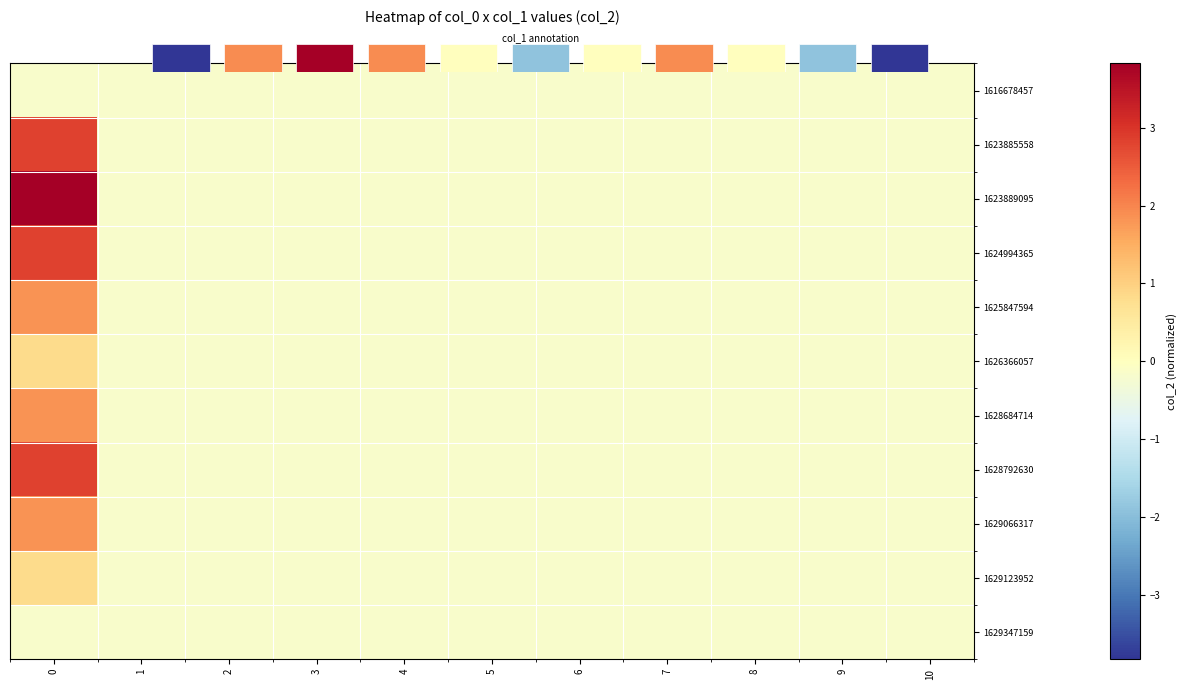

What is the difference between the maximum and second lowest values in the 1623885558 series?

3.0